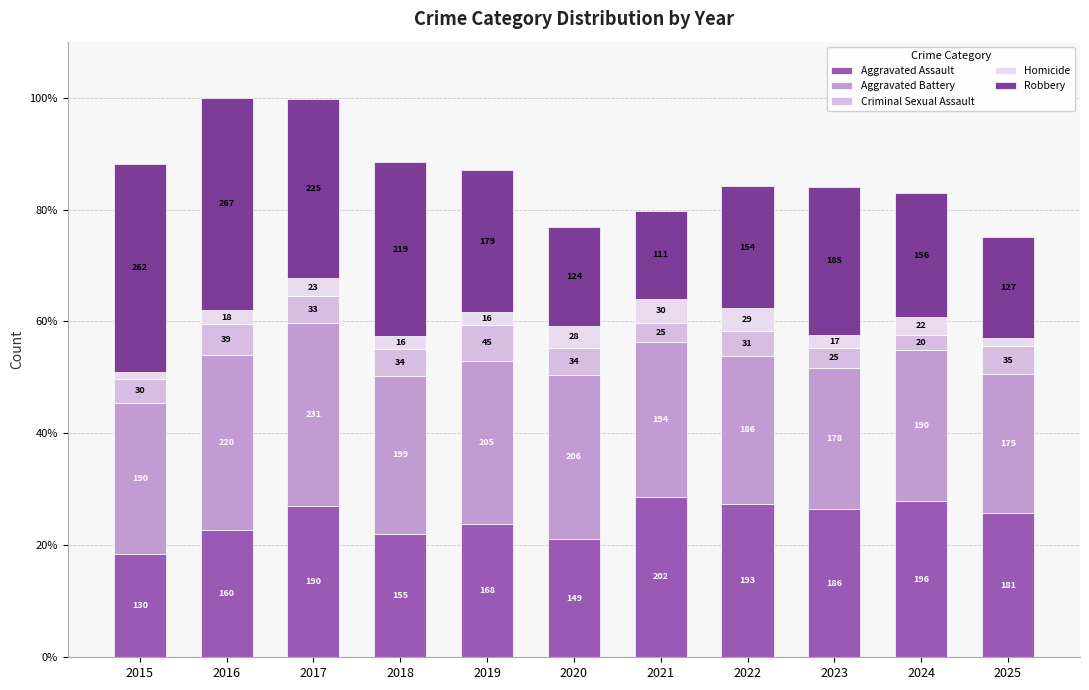

At which category is the sum across all series the highest?

2016